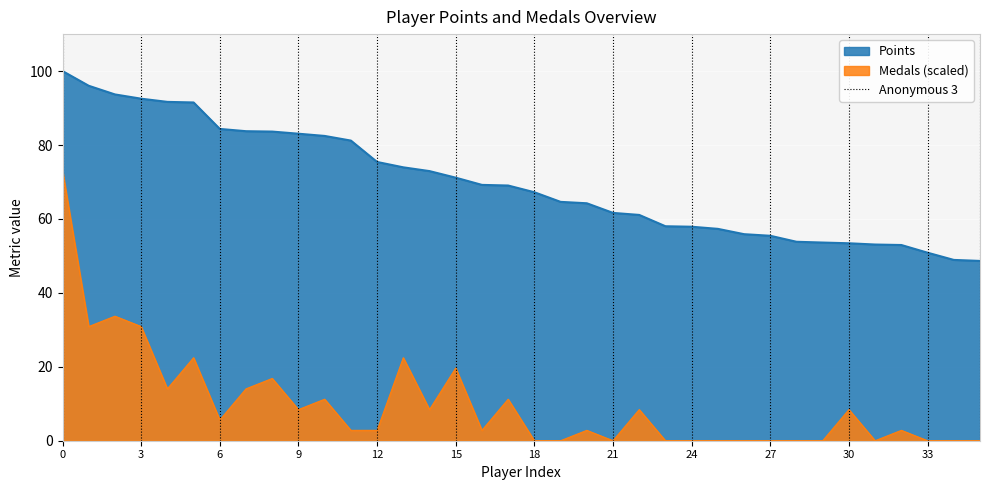

The Medals (scaled) series shows -41.2 at 24. True or false?

False